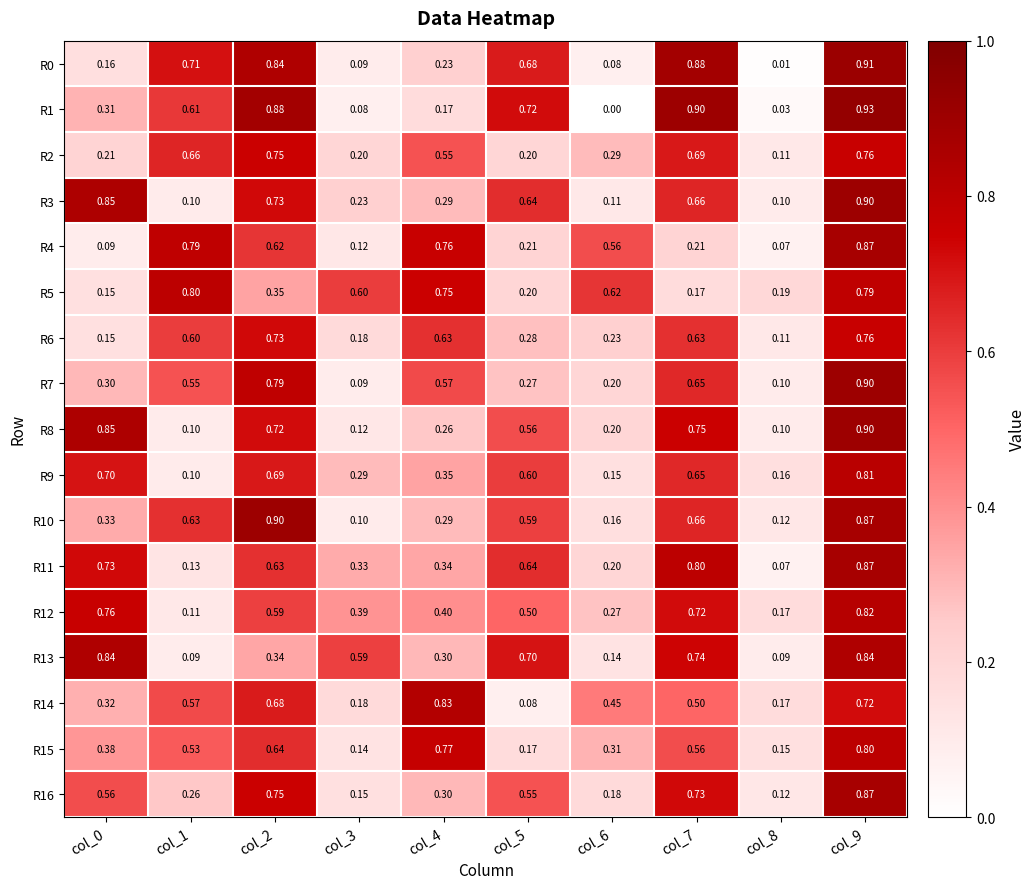

List the series in order of their peak value, lowest first.

R2, R6, R5, R15, R9, R12, R14, R13, R4, R11, R16, R3, R7, R8, R10, R0, R1